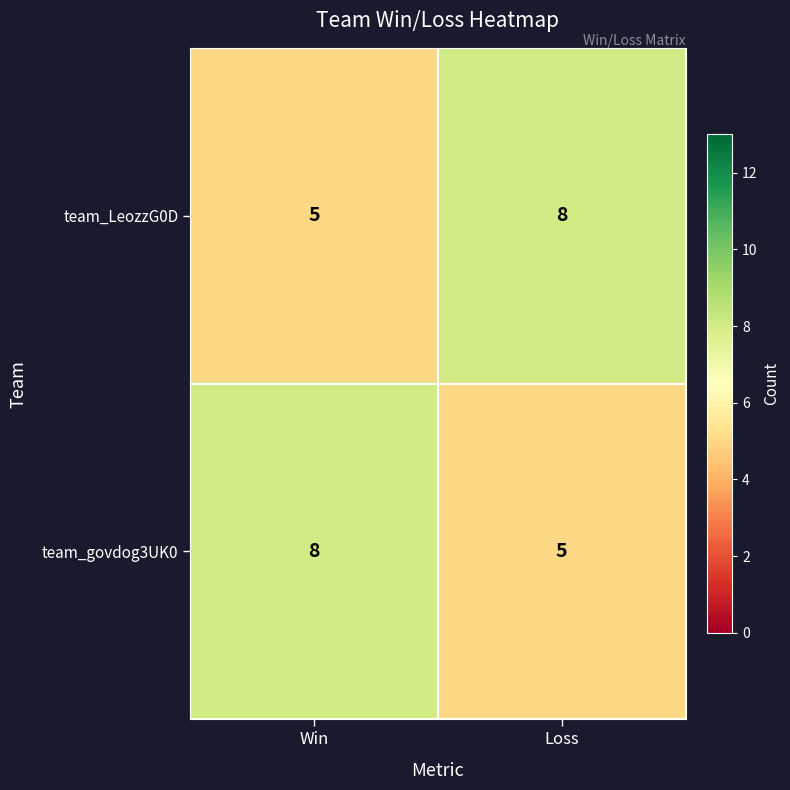

What is the total value across all series at Win?

13